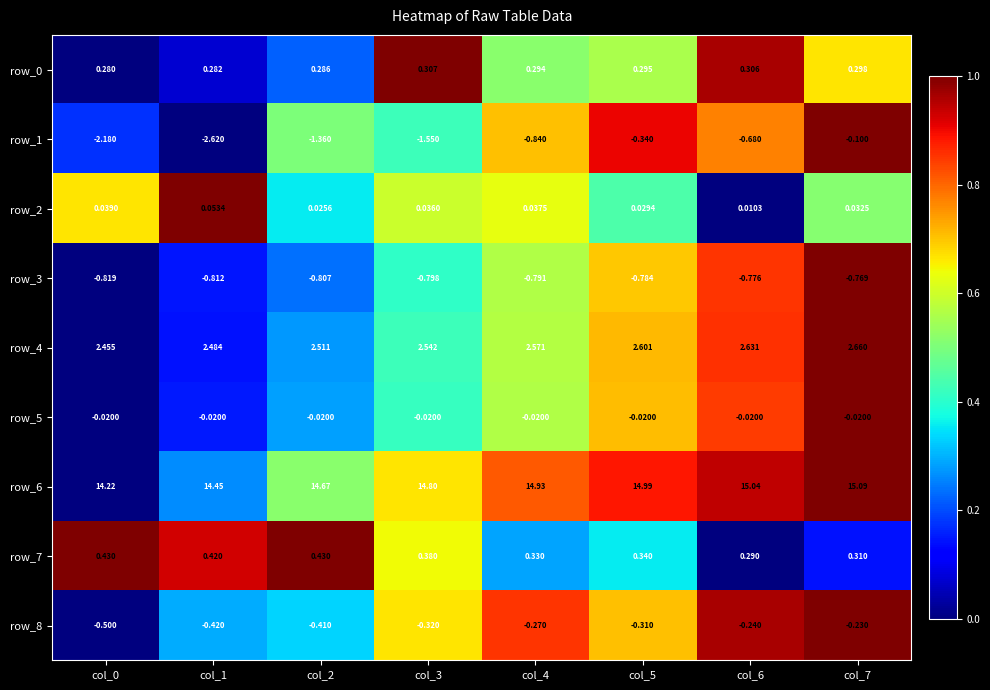

Which label corresponds to the smallest value in the chart?

col_1